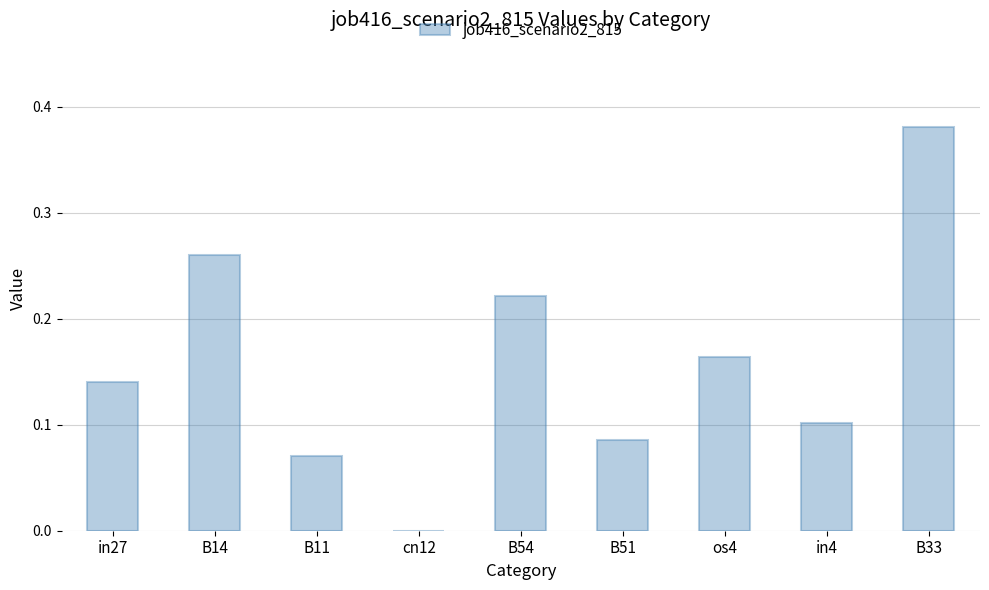

Which label corresponds to the largest value in the chart?

B33